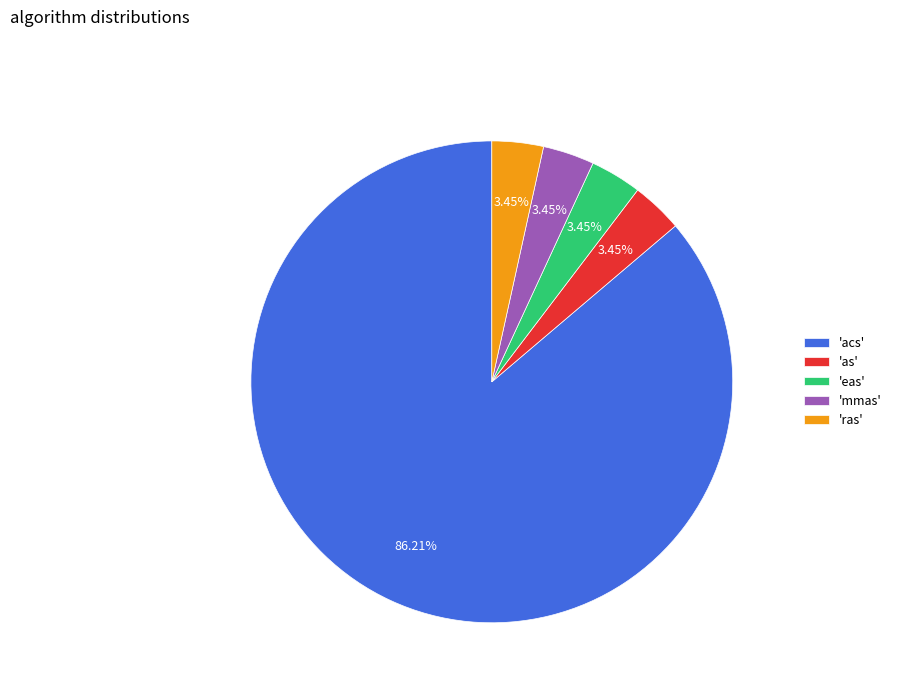

Between 'ras' and 'acs', which is larger?

'acs'